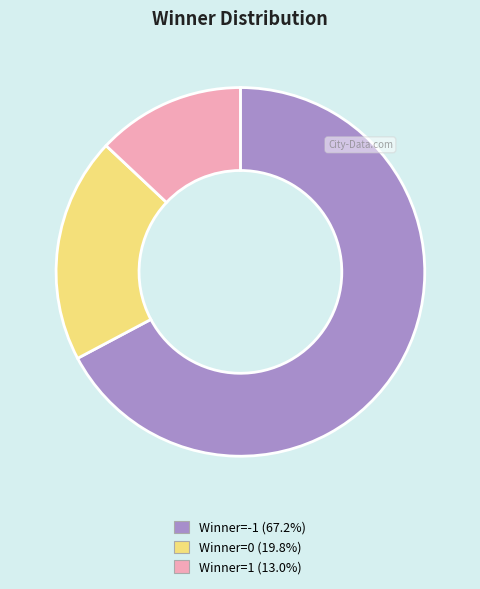

Is there a majority slice in this chart?

Yes